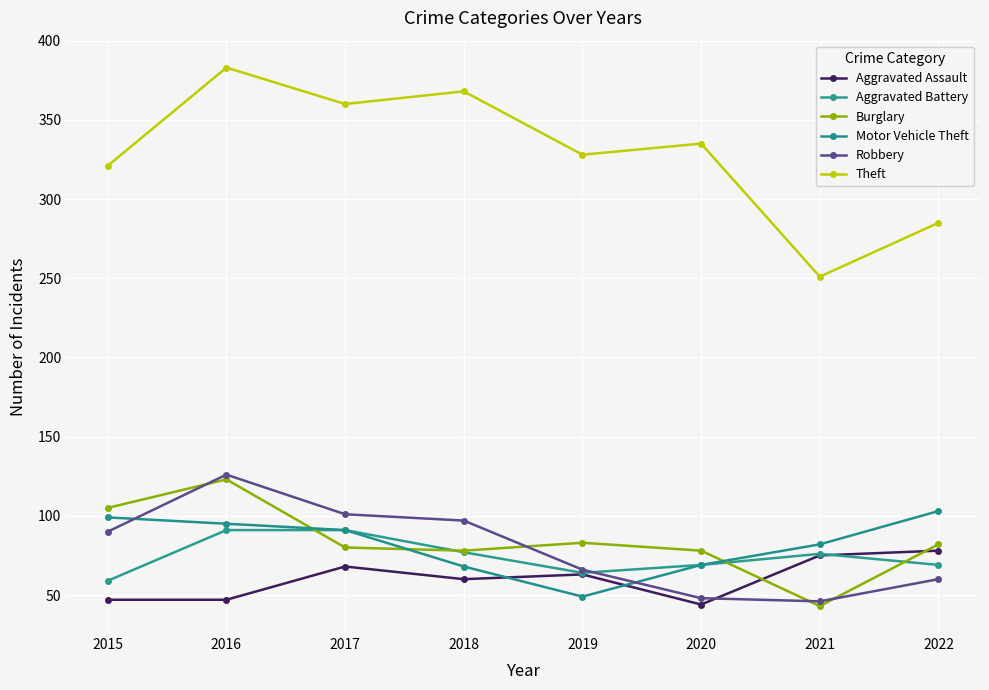

The value of Motor Vehicle Theft at 2015 is 50. True or false?

False